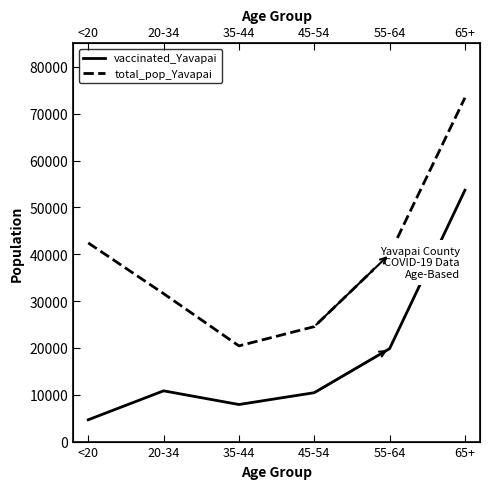

Rank the series by their maximum value, from lowest to highest.

vaccinated_Yavapai, total_pop_Yavapai